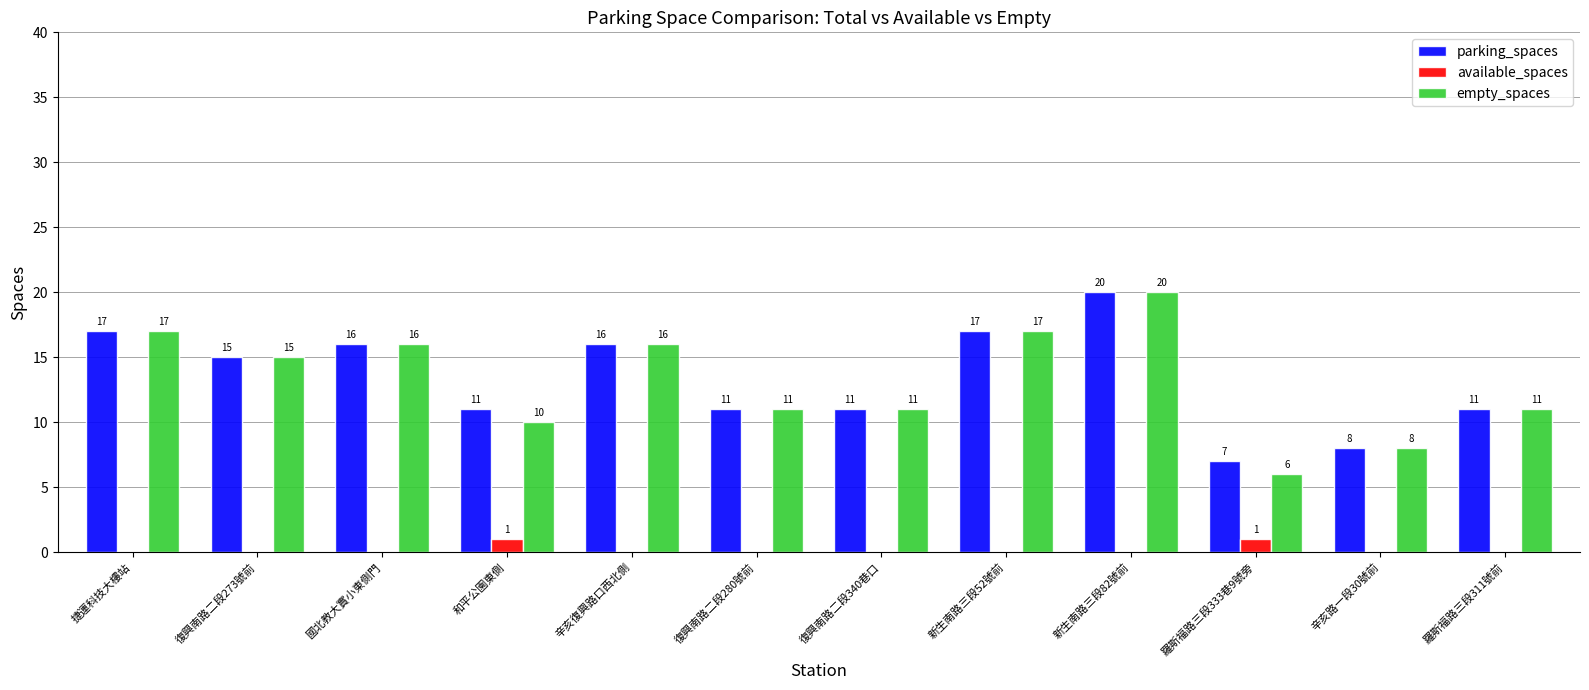

What is the average value of the parking_spaces series?

13